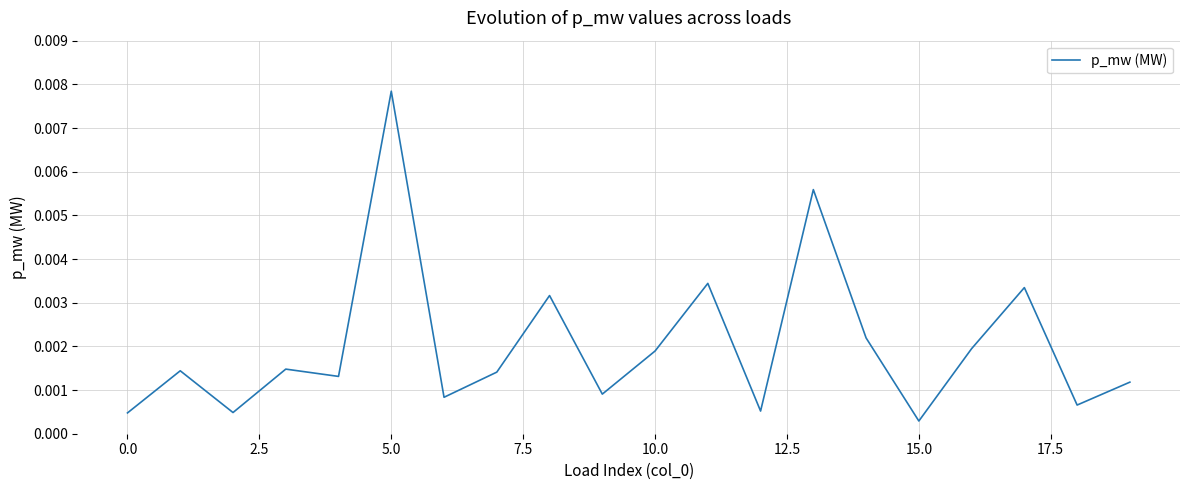

Which category has the highest value across all series?

5.0